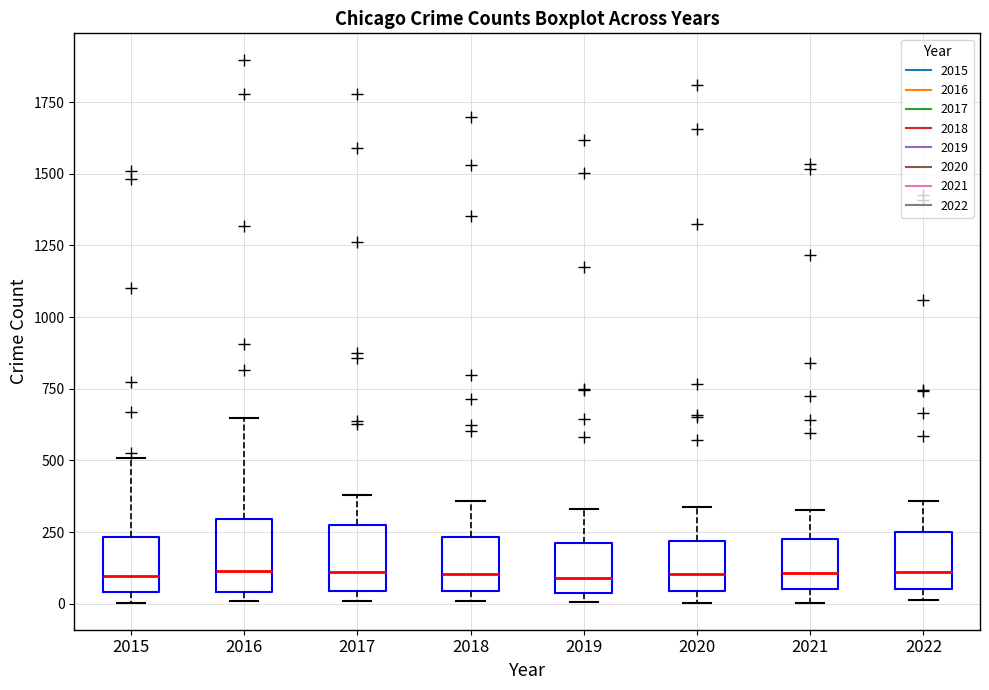

Reading left to right, read every box against the y-axis: the position of its median line, the range the box covers, and the ends of its whiskers. The values are not printed on the chart, so give them approximately, as read against the axis.

2015: median 100, box 50 to 250, whiskers 0 to 500
2016: median 100, box 50 to 300, whiskers 0 to 650
2017: median 100, box 50 to 250, whiskers 0 to 400
2018: median 100, box 50 to 250, whiskers 0 to 350
2019: median 100, box 50 to 200, whiskers 0 to 350
2020: median 100, box 50 to 200, whiskers 0 to 350
2021: median 100, box 50 to 250, whiskers 0 to 350
2022: median 100, box 50 to 250, whiskers 0 to 350